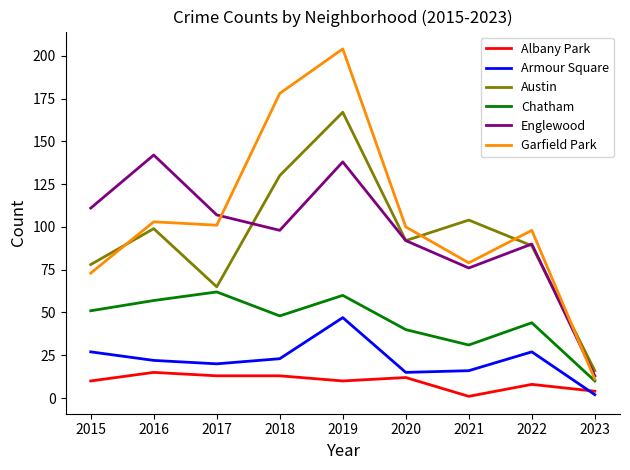

Does the chart display data point markers on the line(s)?

No